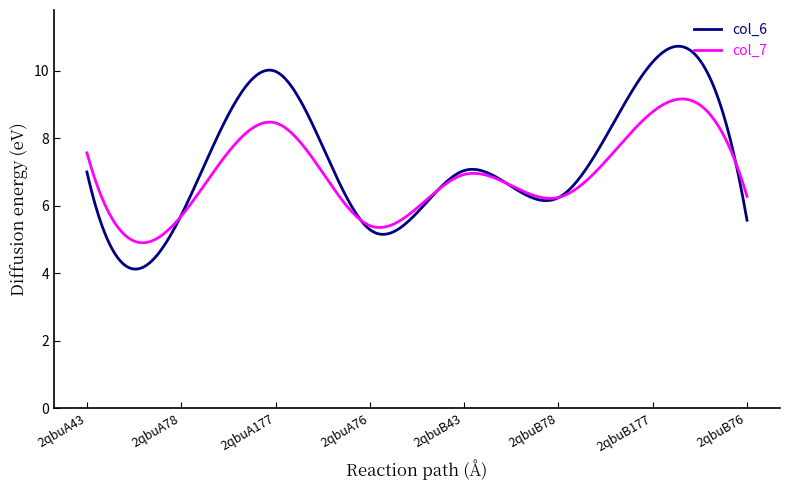

List the series in order of their peak value, lowest first.

col_7, col_6